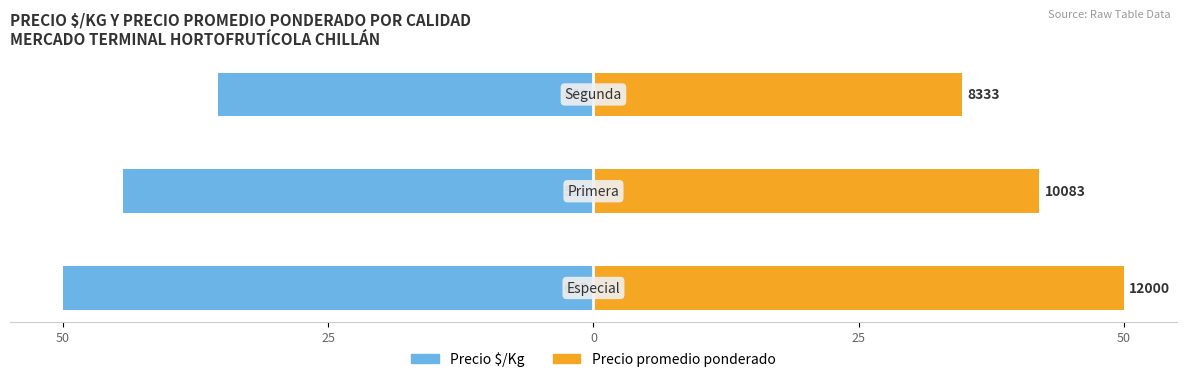

Rank the series at 25 from lowest to highest value.

Precio $/Kg, Precio promedio pond.